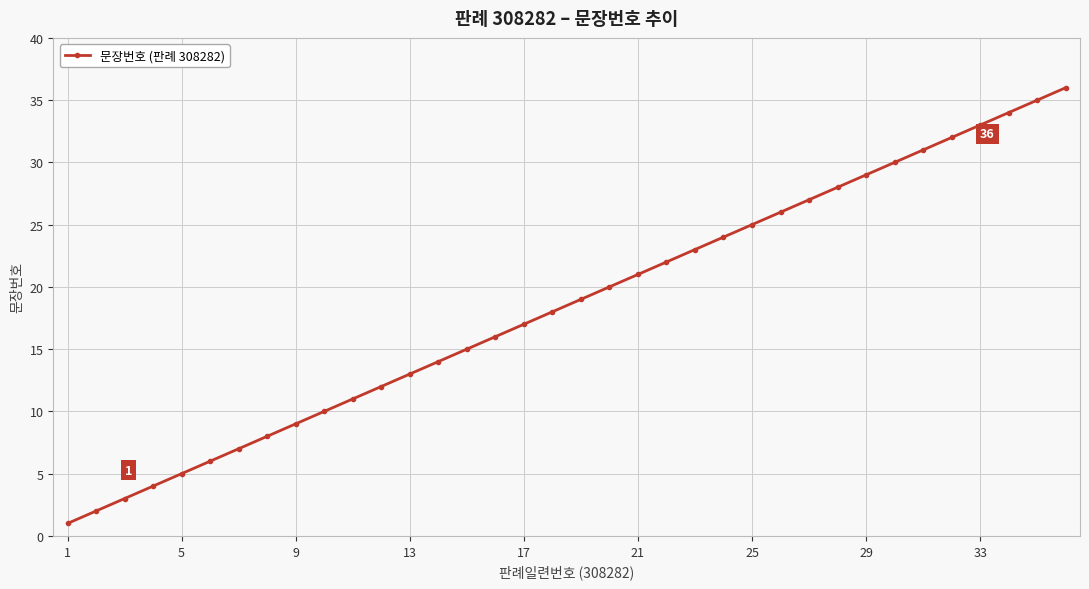

What is the minimum value shown in the chart?

1